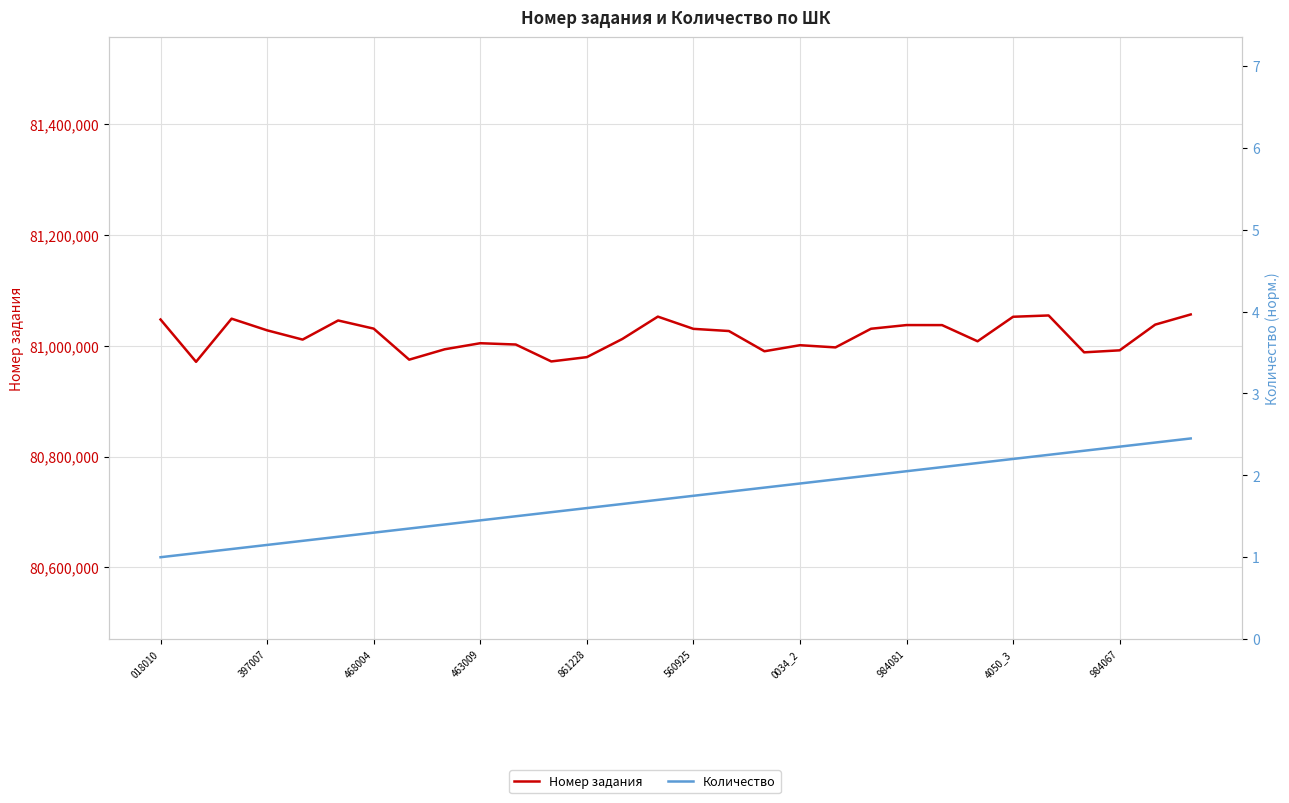

How many lines are shown in the chart?

2